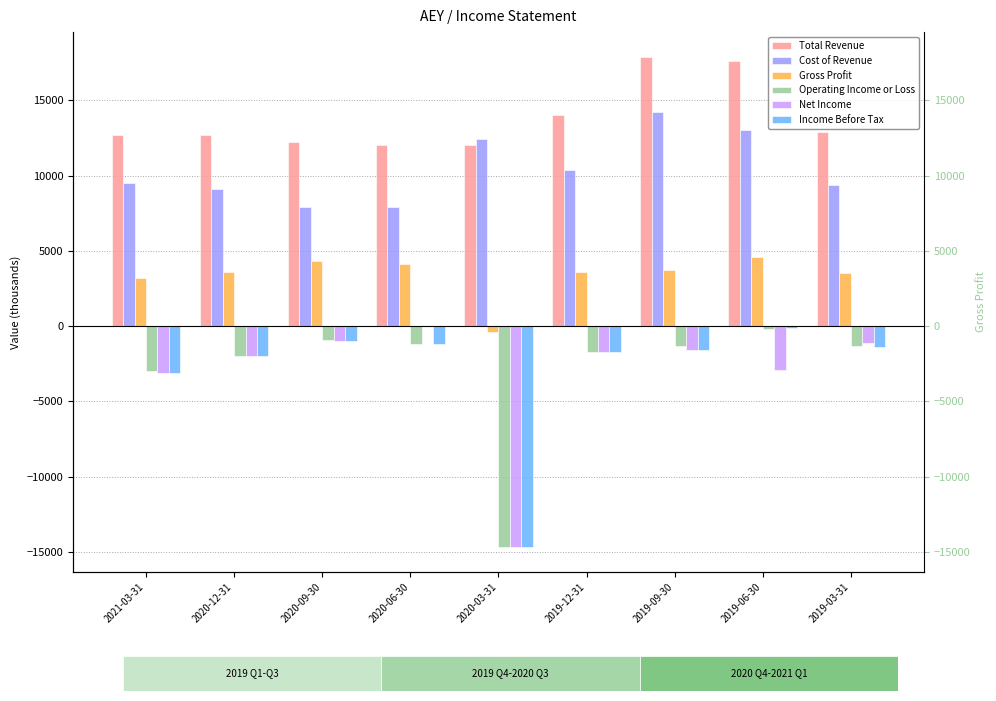

Which series changed the most between 2019-12-31 and 2019-03-31?

Total Revenue